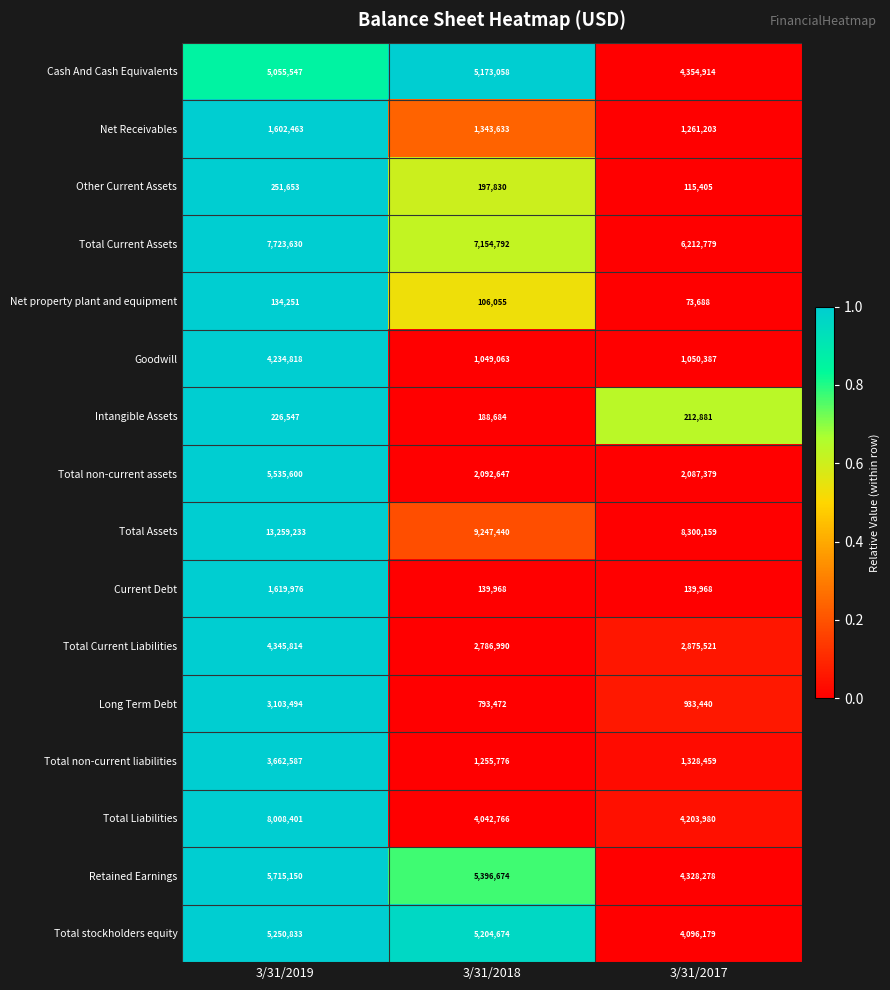

Is it true that Total Assets equals 13259233 at 3/31/2019?

True